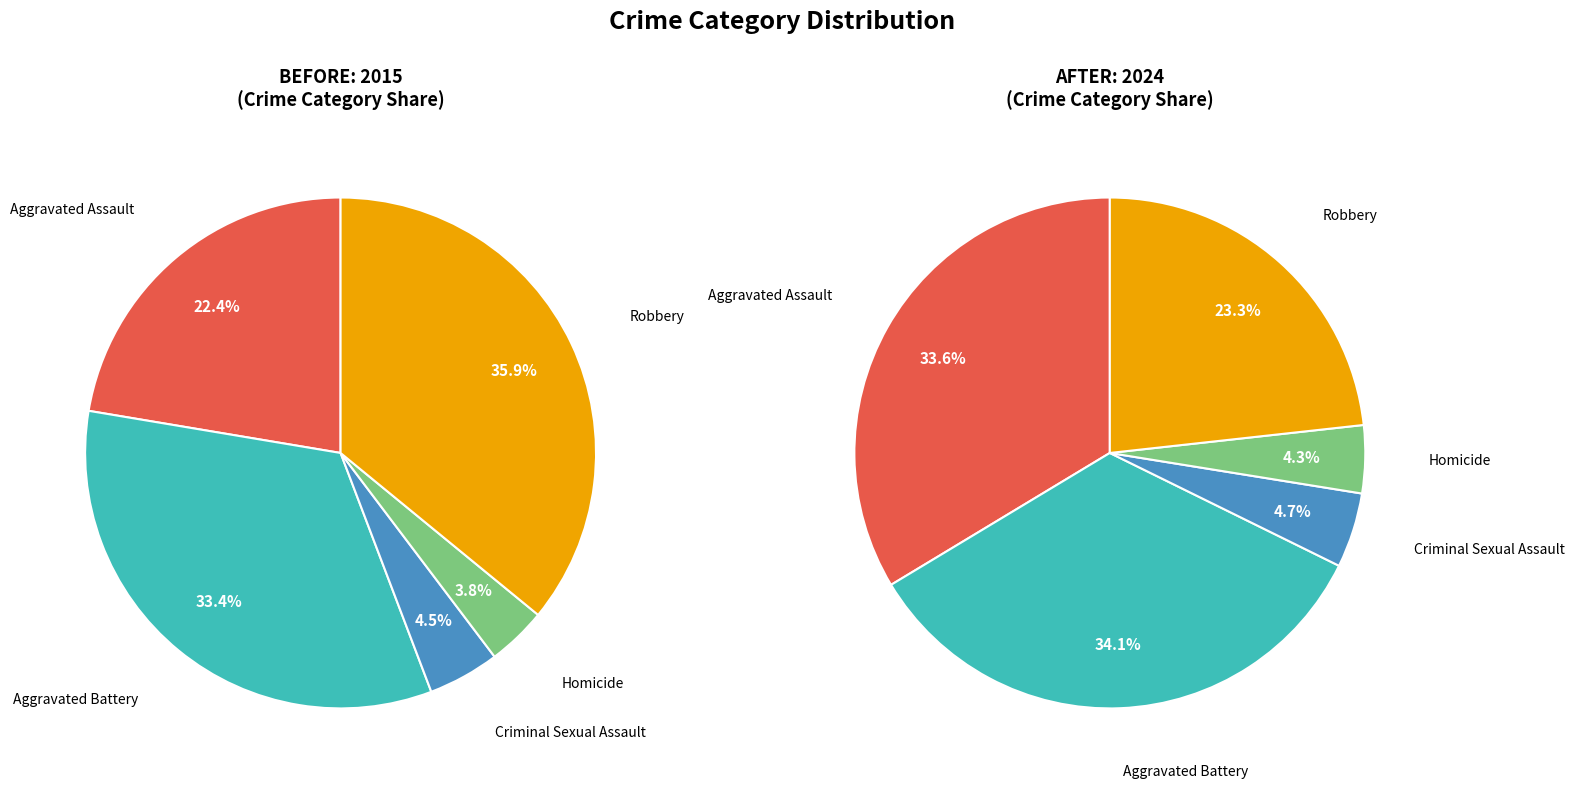

Between Criminal Sexual Assault and Robbery, which is larger?

Robbery